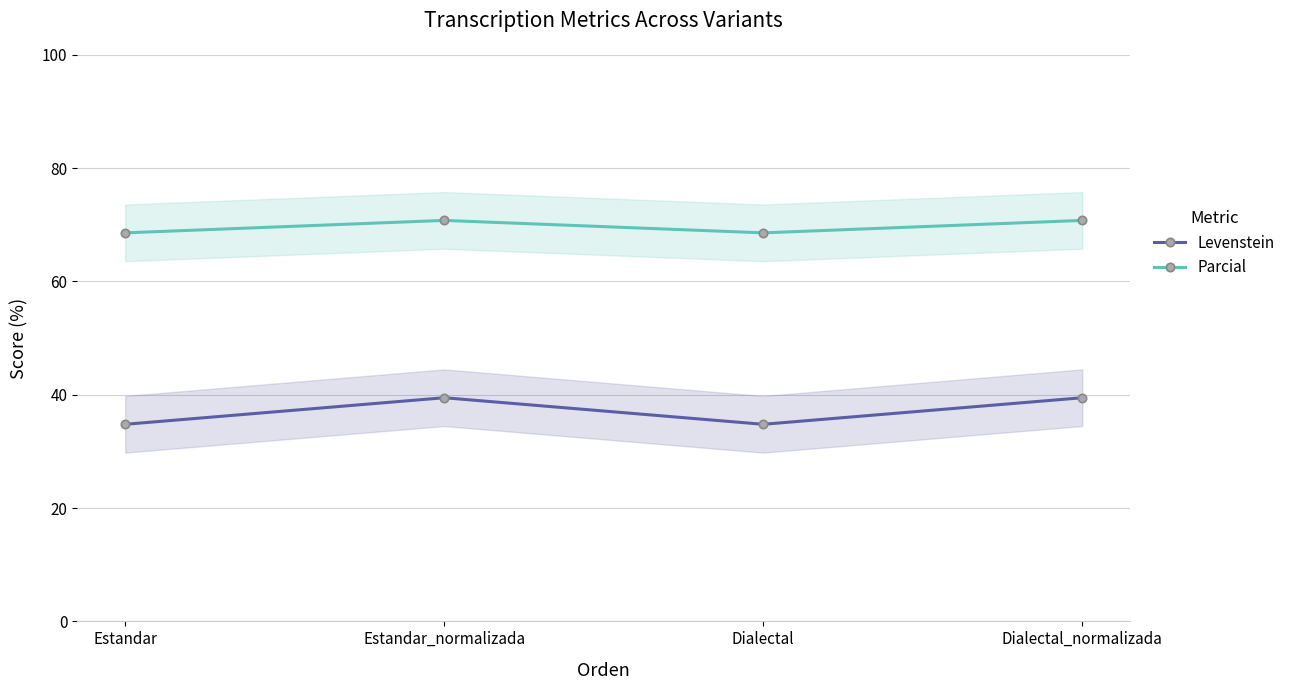

List the series in order of their overall mean, highest first.

Parcial, Levenstein